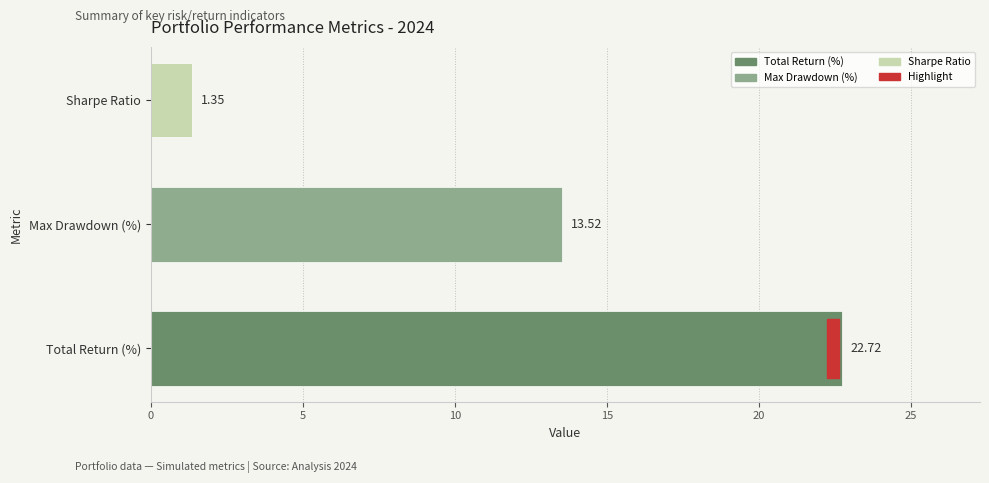

List the labels in order of value, largest first.

Total Return (%), Max Drawdown (%), Sharpe Ratio